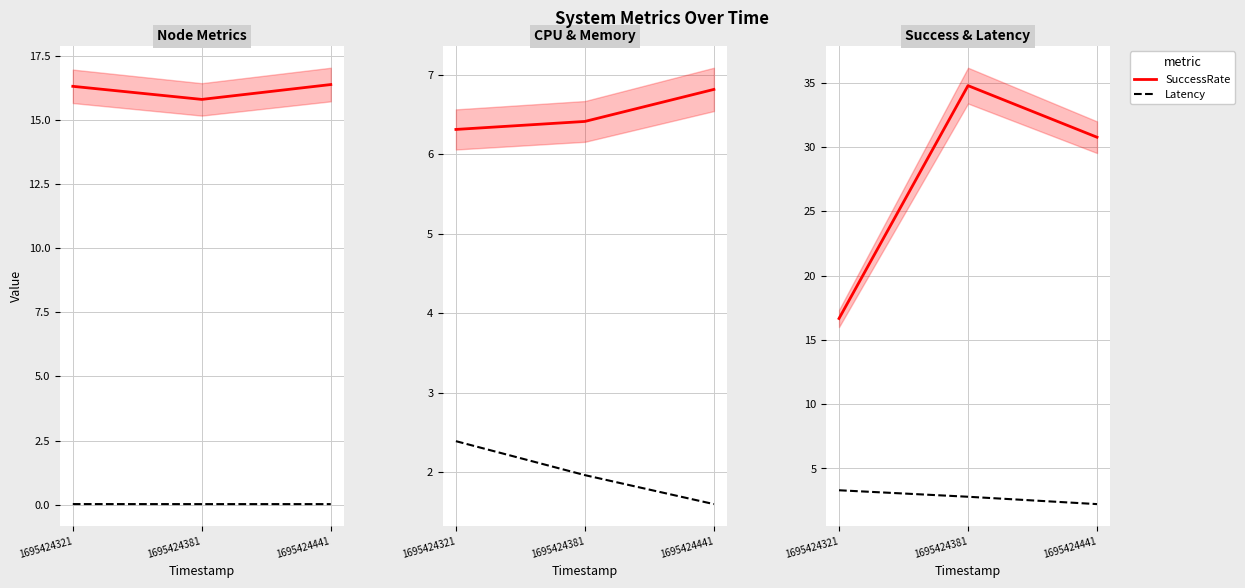

What is the maximum value shown in the chart?

34.8